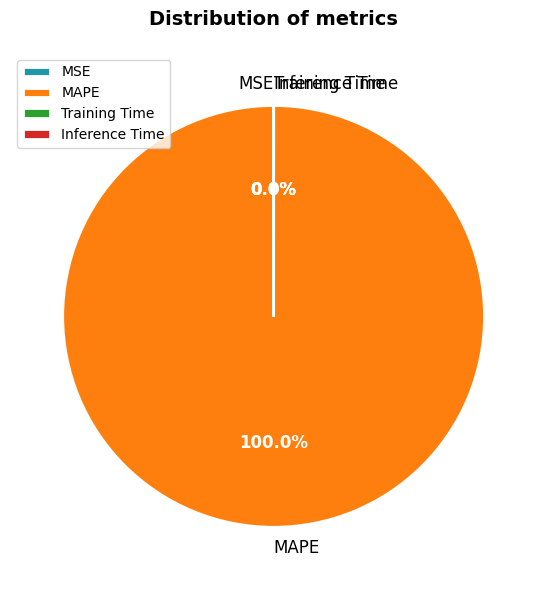

Is there any slice that represents more than half of the pie?

Yes